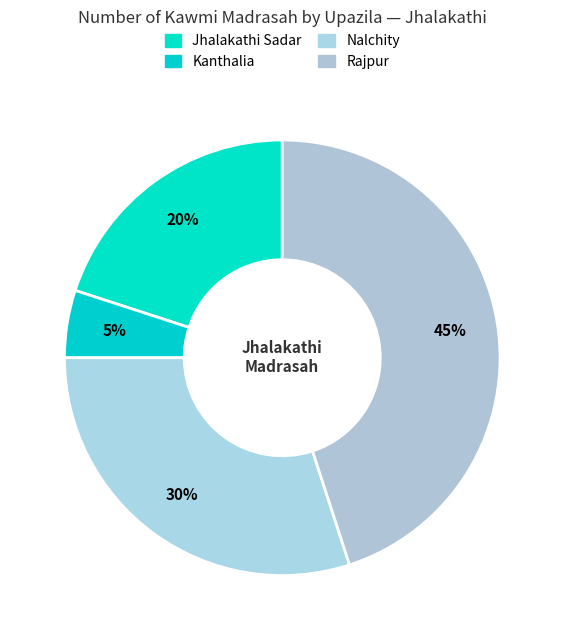

Which has a higher value, Kanthalia or Rajpur?

Rajpur